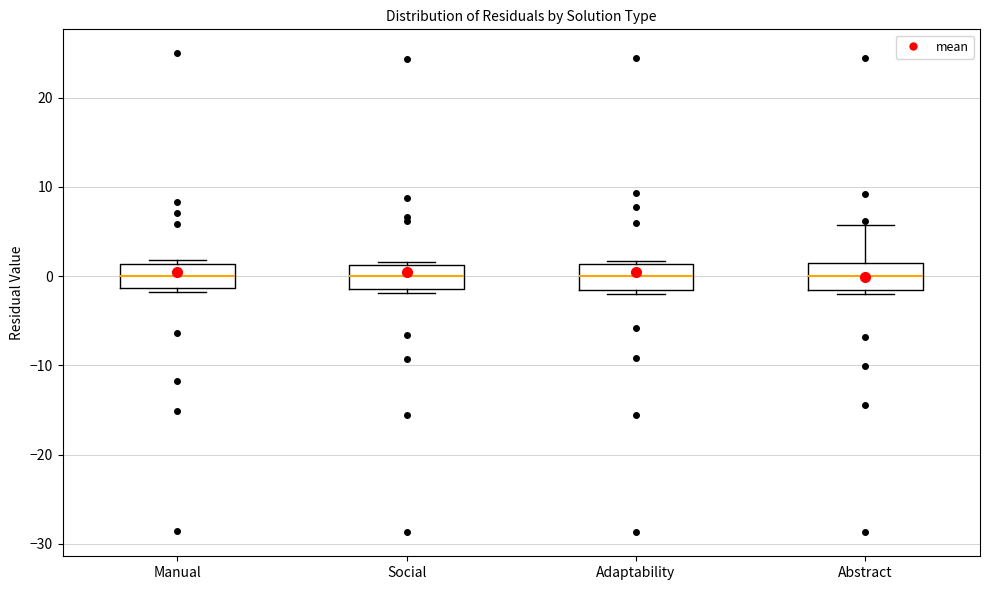

Where is the upper edge of the box for Adaptability on the y-axis? The values are not printed on the chart, so give them approximately, as read against the axis.

1